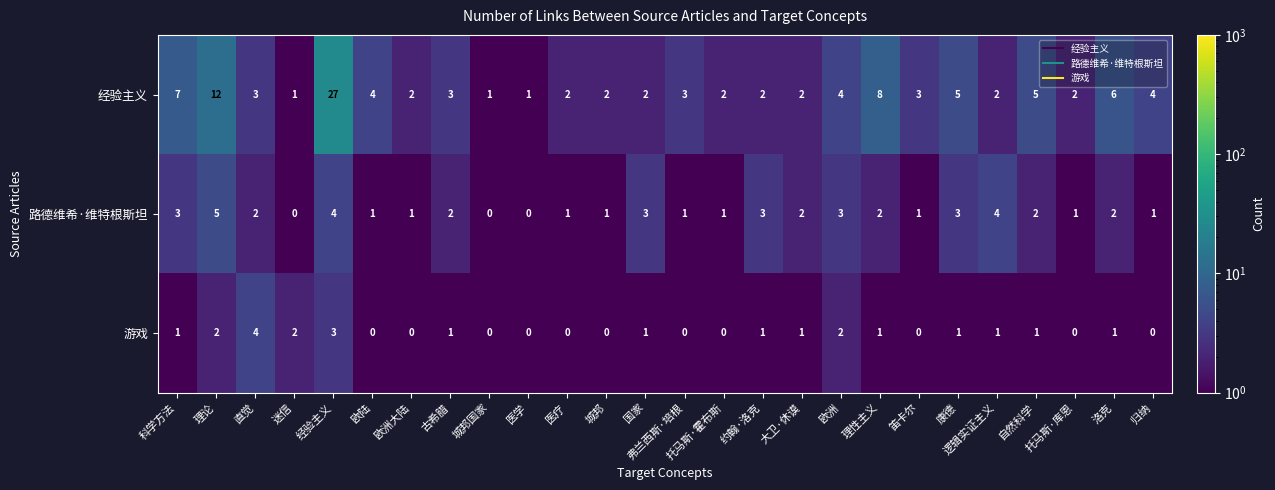

Which series has the largest total across all categories?

经验主义